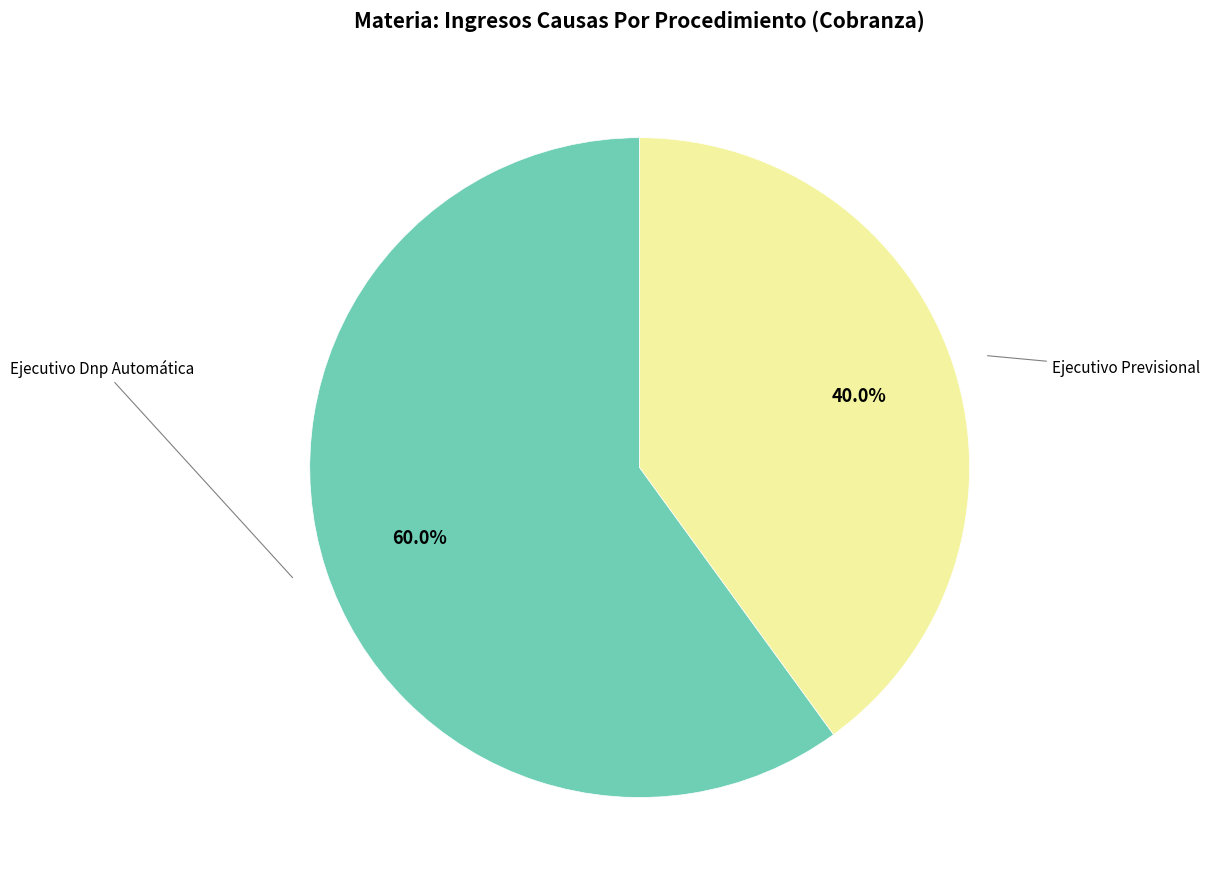

Count the number of slices in the pie.

2